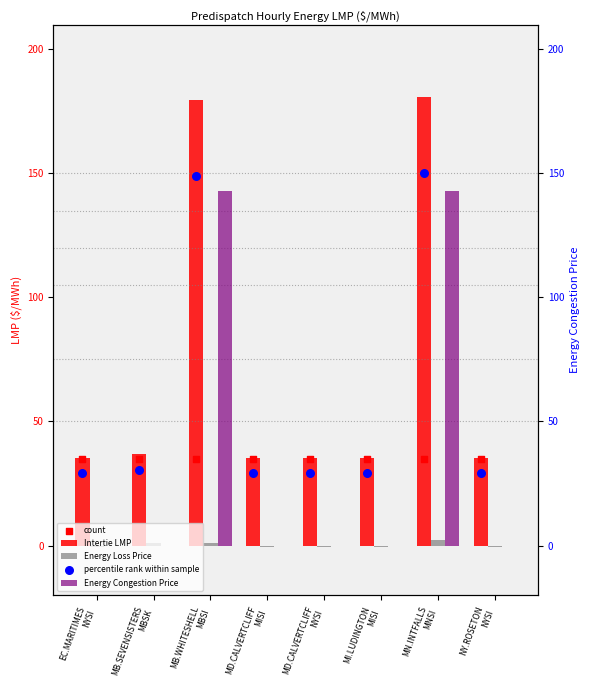

What is the total value across all series at MI.LUDINGTON
MISI?

98.7